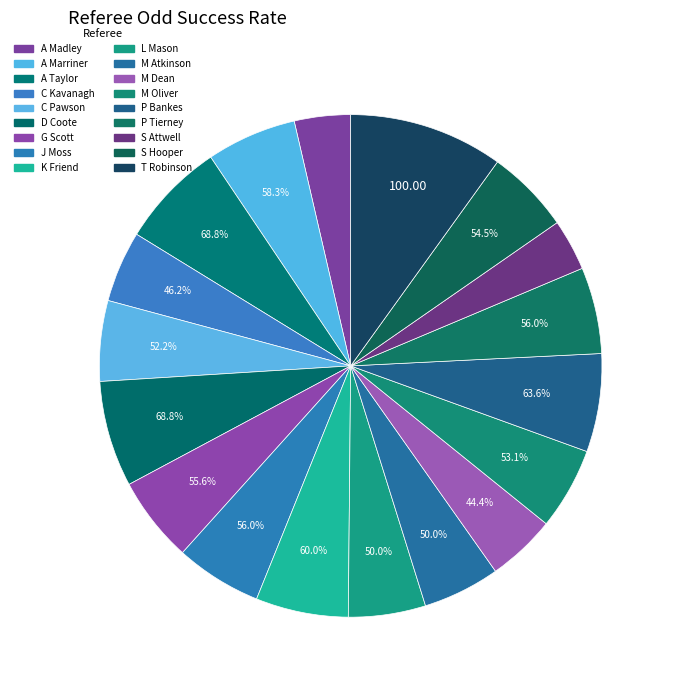

Does any single category account for the majority?

No